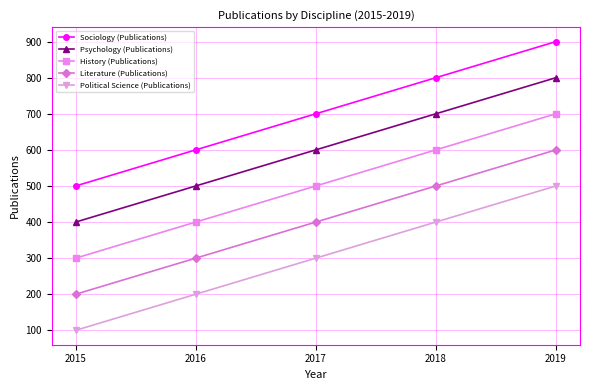

Which series has the largest total across all categories?

Sociology (Publications)